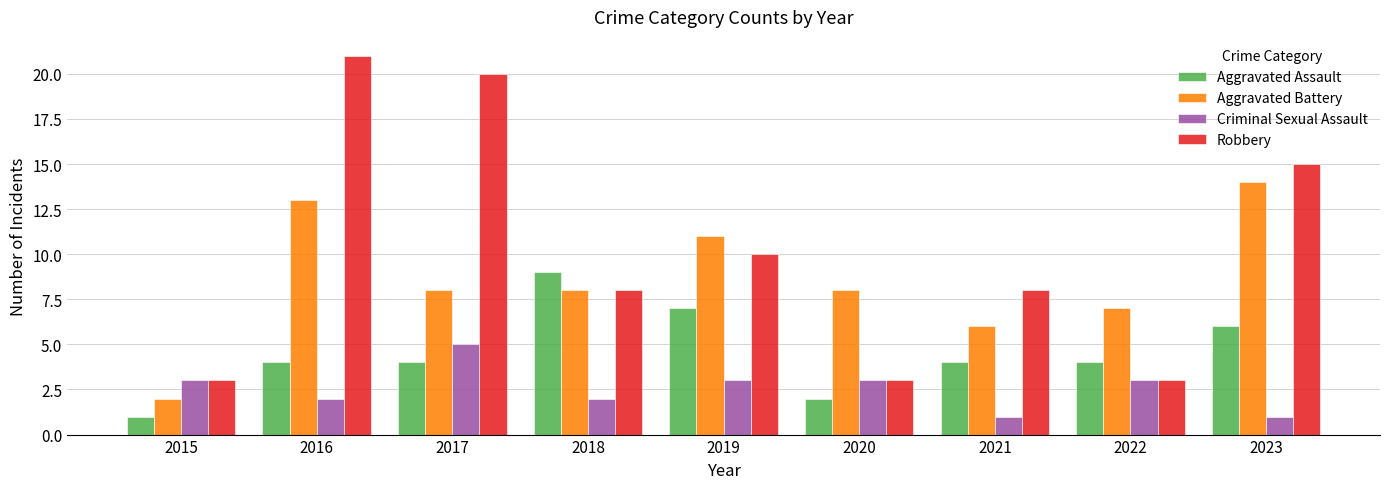

Which series changed the most between 2022 and 2023?

Robbery